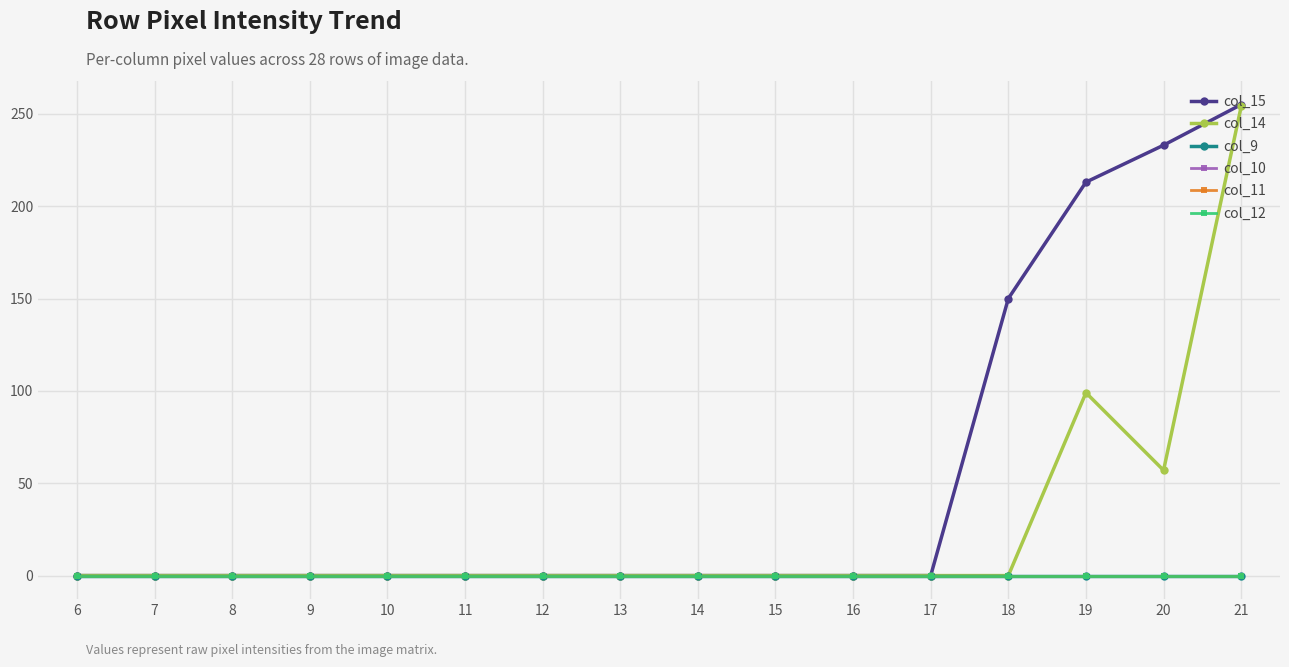

Reading left to right, what are all the values shown in this chart?

col_15: 0	0	0	0	0	0	0	0	0	0	0	0	150	213	233	255
col_14: 0	0	0	0	0	0	0	0	0	0	0	0	0	99	57	254
col_9: 0	0	0	0	0	0	0	0	0	0	0	0	0	0	0	0
col_10: 0	0	0	0	0	0	0	0	0	0	0	0	0	0	0	0
col_11: 0	0	0	0	0	0	0	0	0	0	0	0	0	0	0	0
col_12: 0	0	0	0	0	0	0	0	0	0	0	0	0	0	0	0